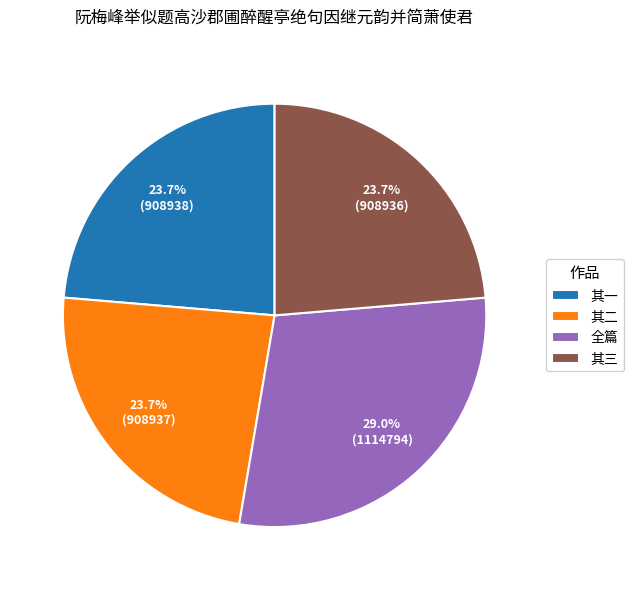

To the nearest percent, what is the difference between the largest and smallest slice percentages?

5%